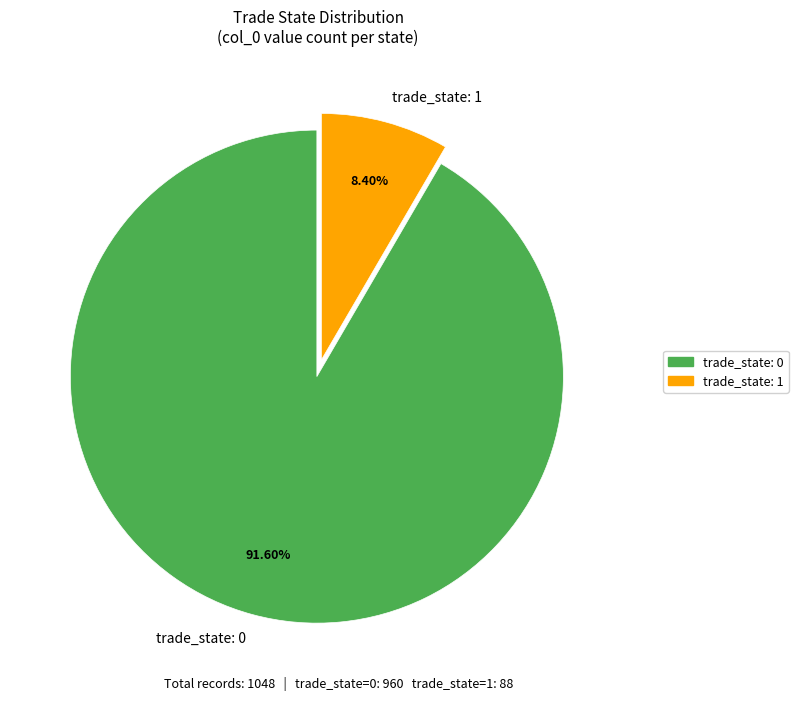

What is the ratio of the value at trade_state: 0 to the value at trade_state: 1?

10.9